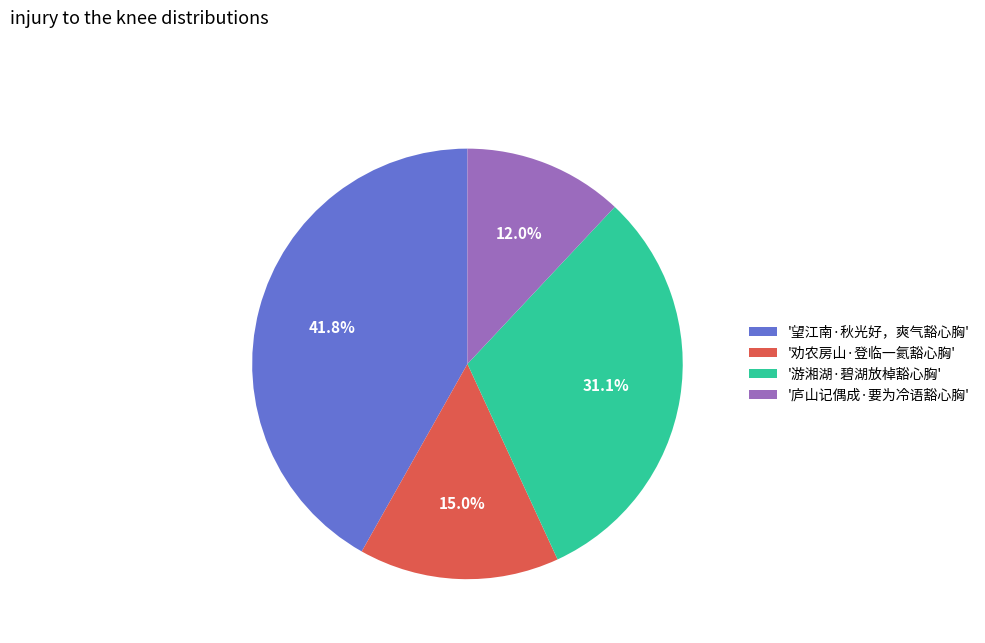

What is the largest slice in the pie chart?

'望江南·秋光好，爽气豁心胸'